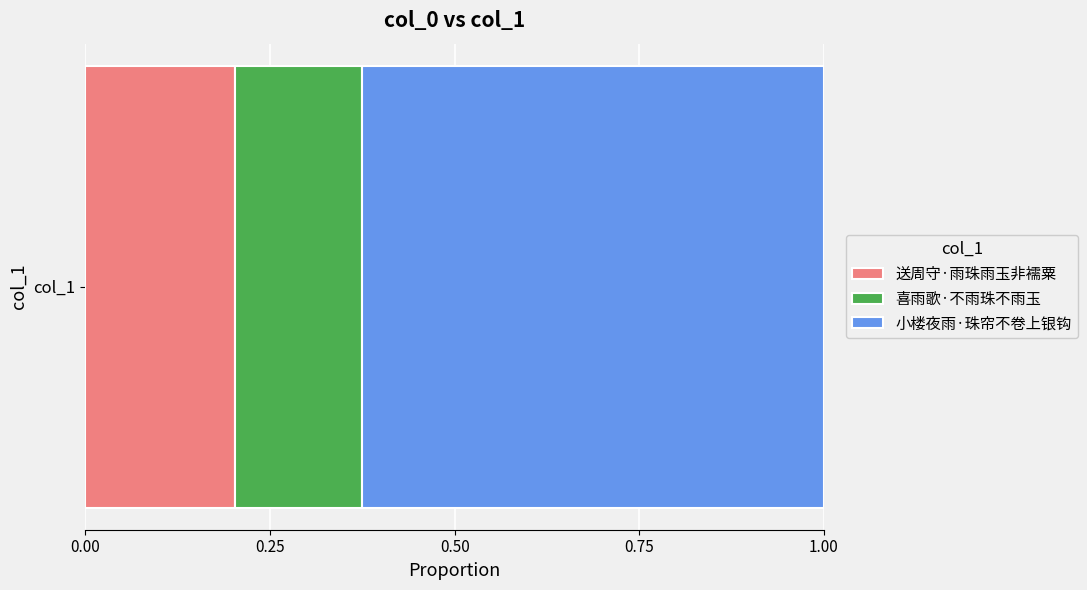

True or false: 送周守·雨珠雨玉非襦粟 has a value of 0.1 at col_1.

False